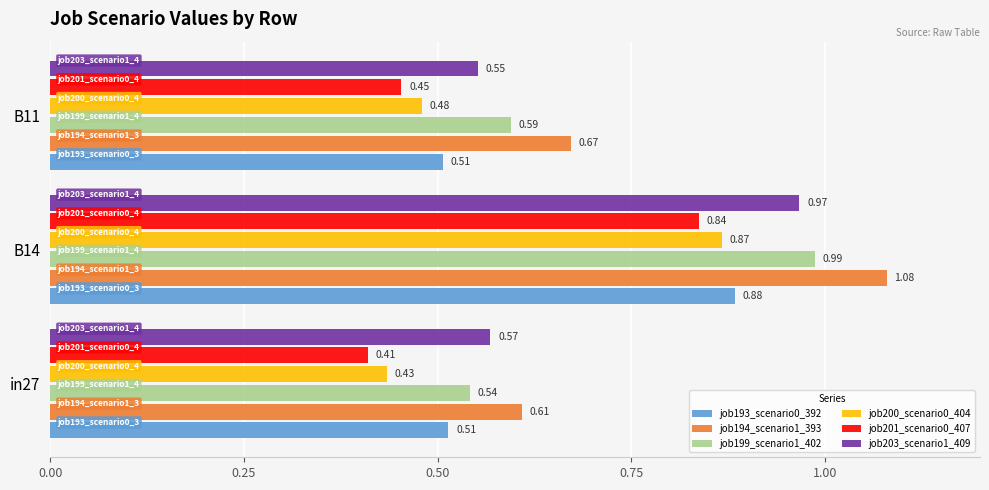

Which series has the largest range (max minus min)?

job194_scenario1_393